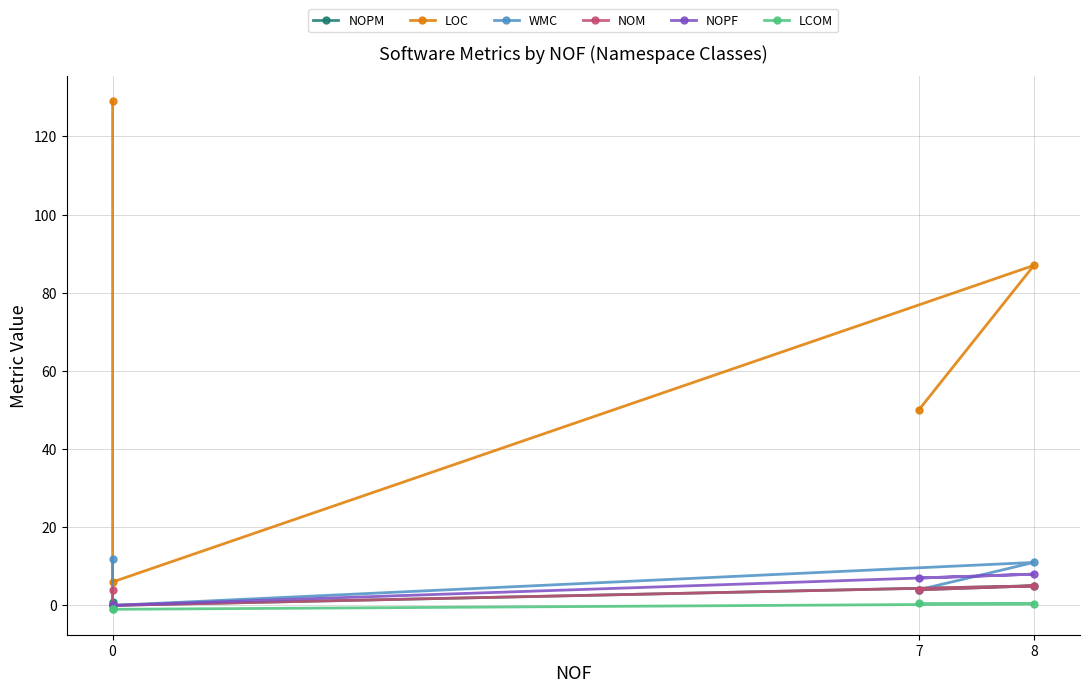

Between 8 and 7, which series saw the biggest shift?

LOC